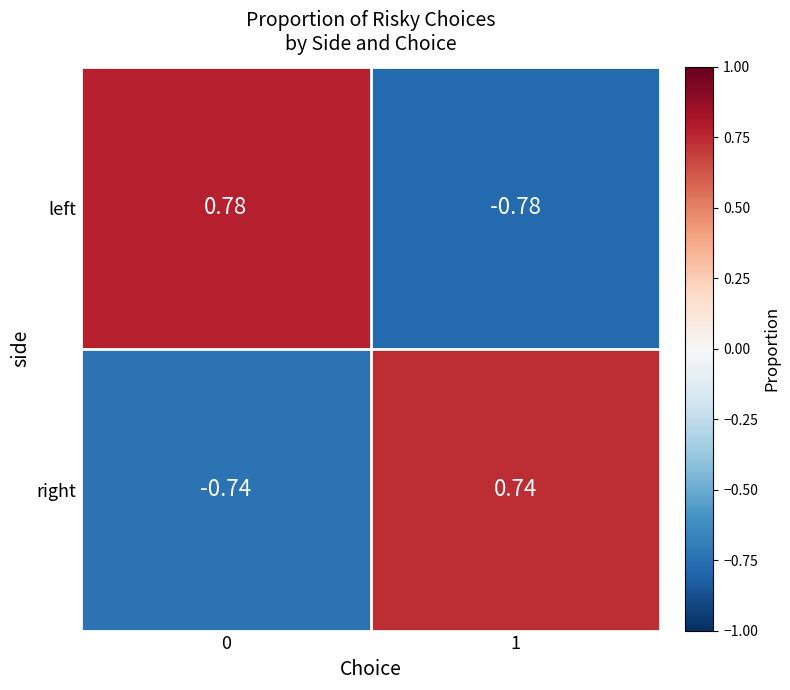

At 1, list the series in order from smallest to largest.

left, right